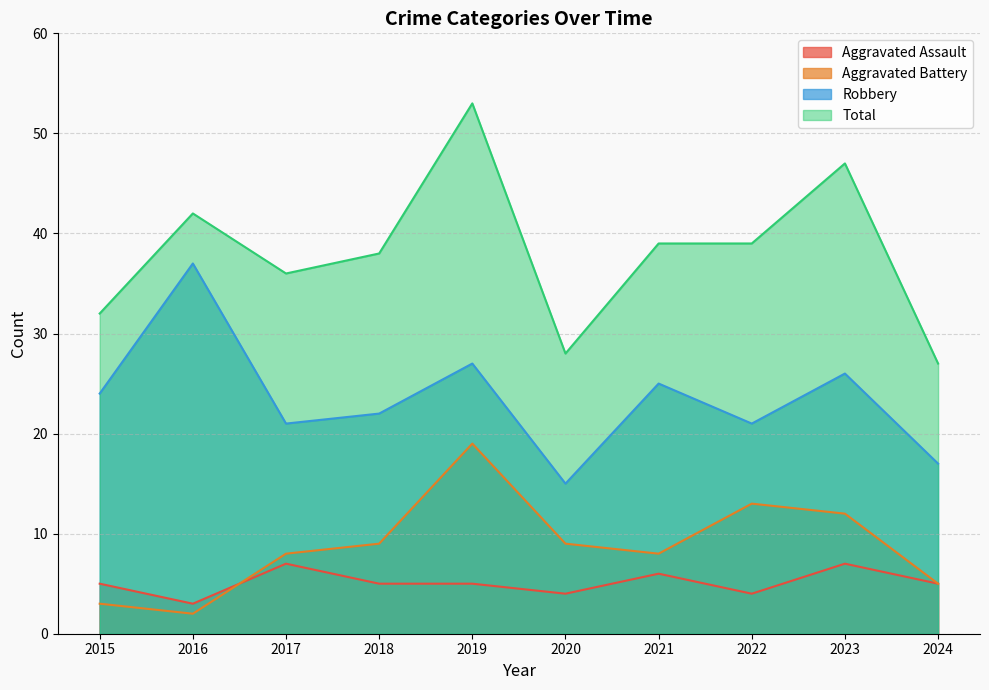

Reading right to left, extract all data points from this chart.

Aggravated Assault: 5	7	4	6	4	5	5	7	3	5
Aggravated Battery: 5	12	13	8	9	19	9	8	2	3
Robbery: 17	26	21	25	15	27	22	21	37	24
Total: 27	47	39	39	28	53	38	36	42	32